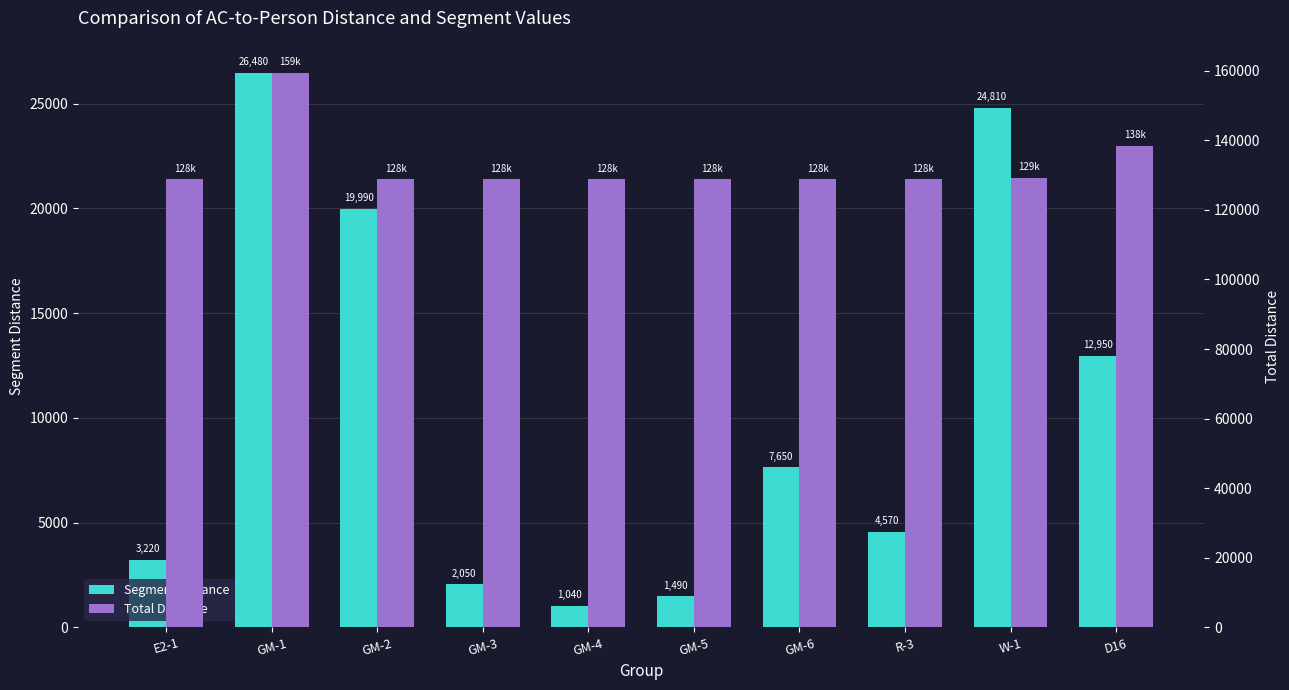

Does the chart contain stacked bars?

No